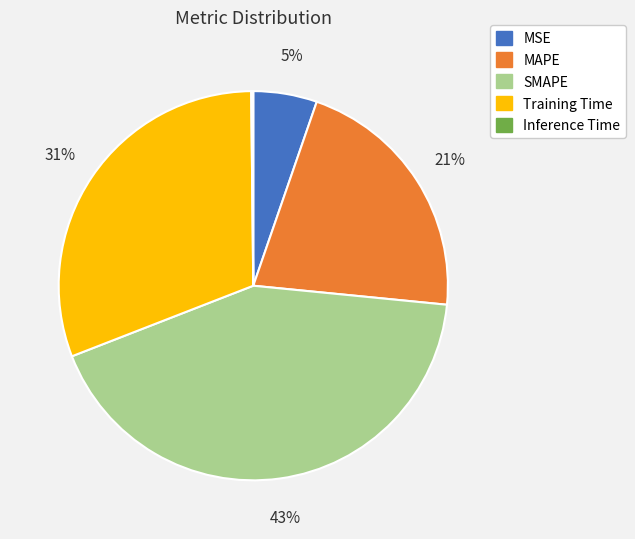

Does Training Time represent more than half of the total?

No